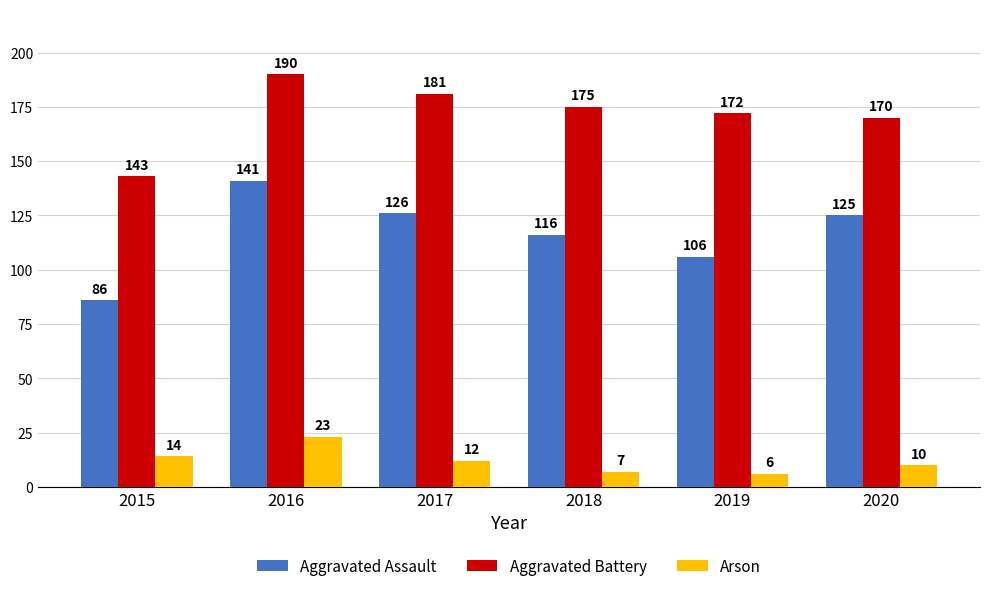

At which category is the sum across all series the highest?

2016